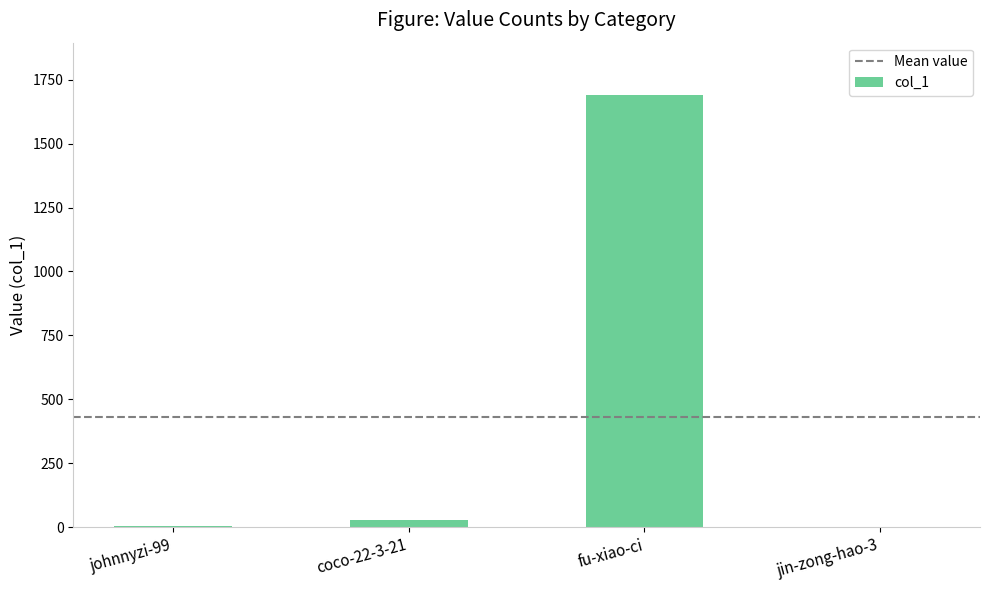

Which has a higher value, fu-xiao-ci or jin-zong-hao-3?

fu-xiao-ci